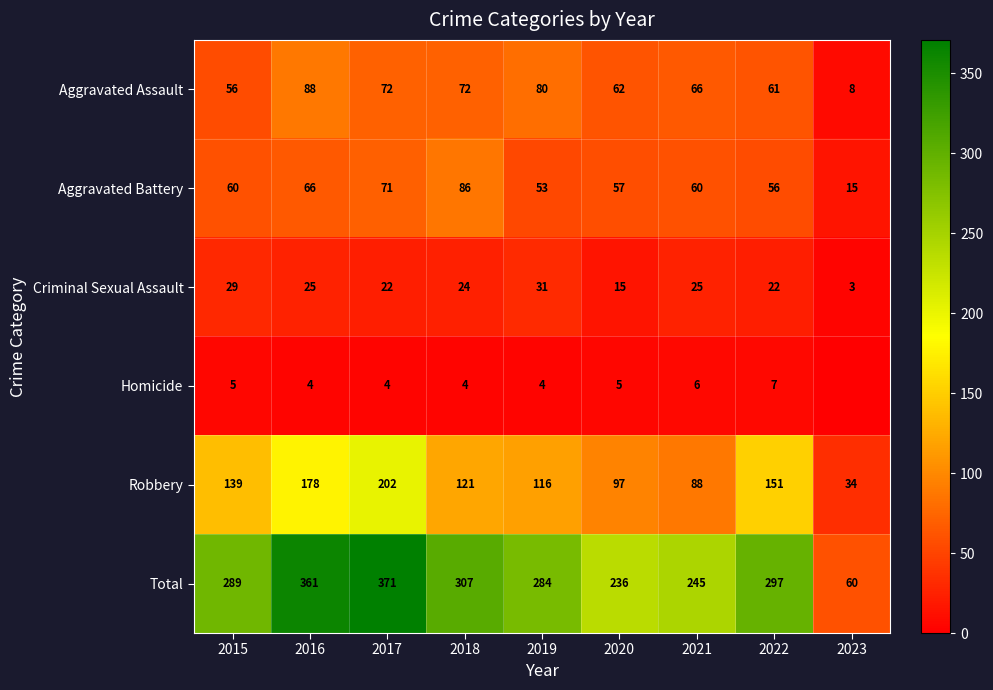

Between 2023 and 2015, which is larger?

2015